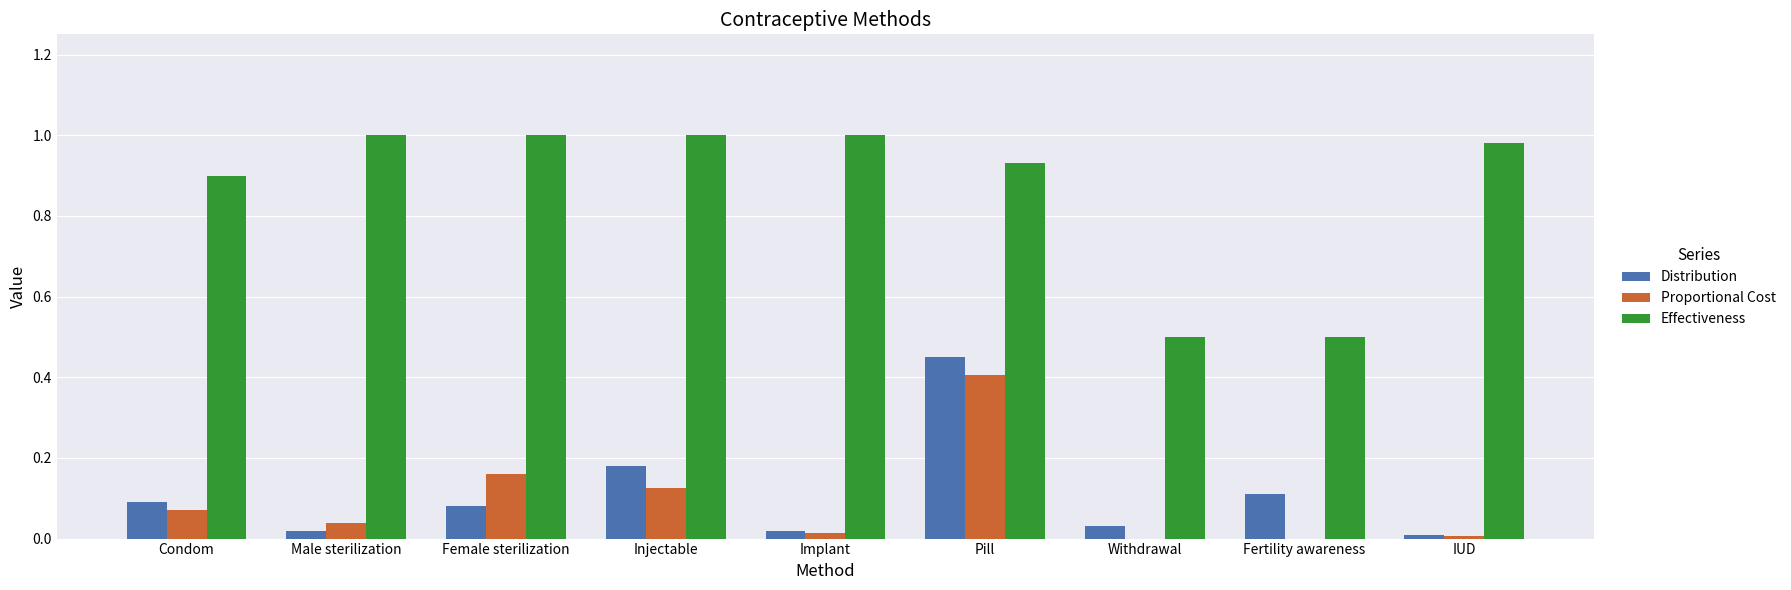

What are all the series names shown in the legend?

Distribution, Proportional Cost, Effectiveness